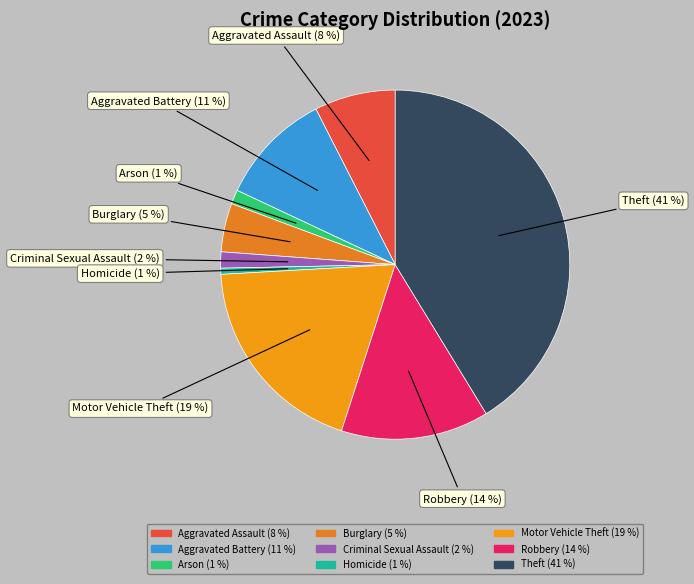

What percentage is the Aggravated Assault slice, to the nearest percent?

8%